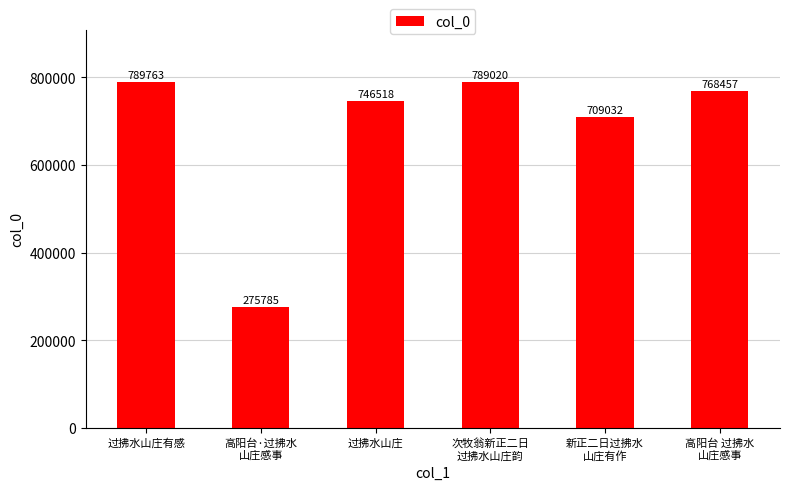

How many data points does each series have?

6